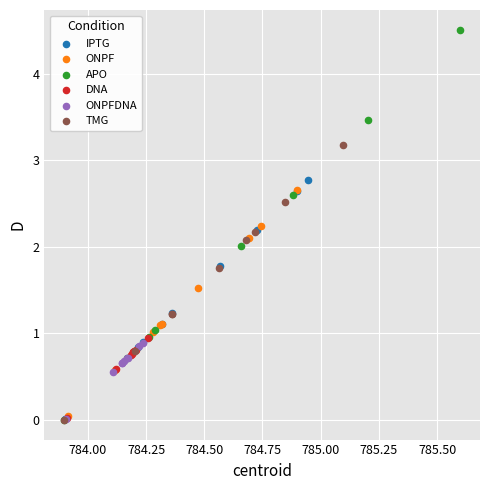

Which series reaches the maximum Y coordinate?

APO